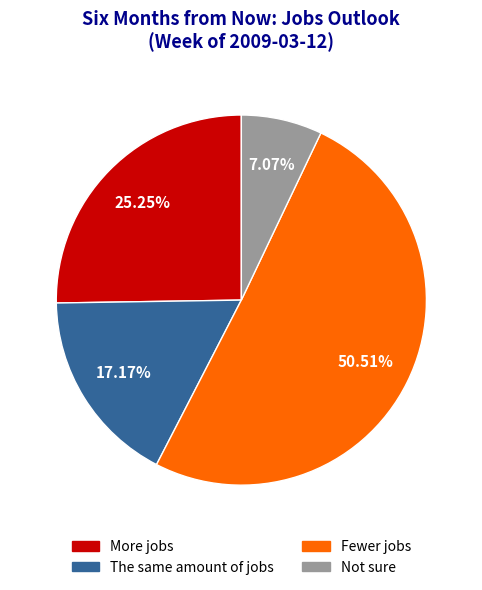

Which slice is the smallest?

Not sure